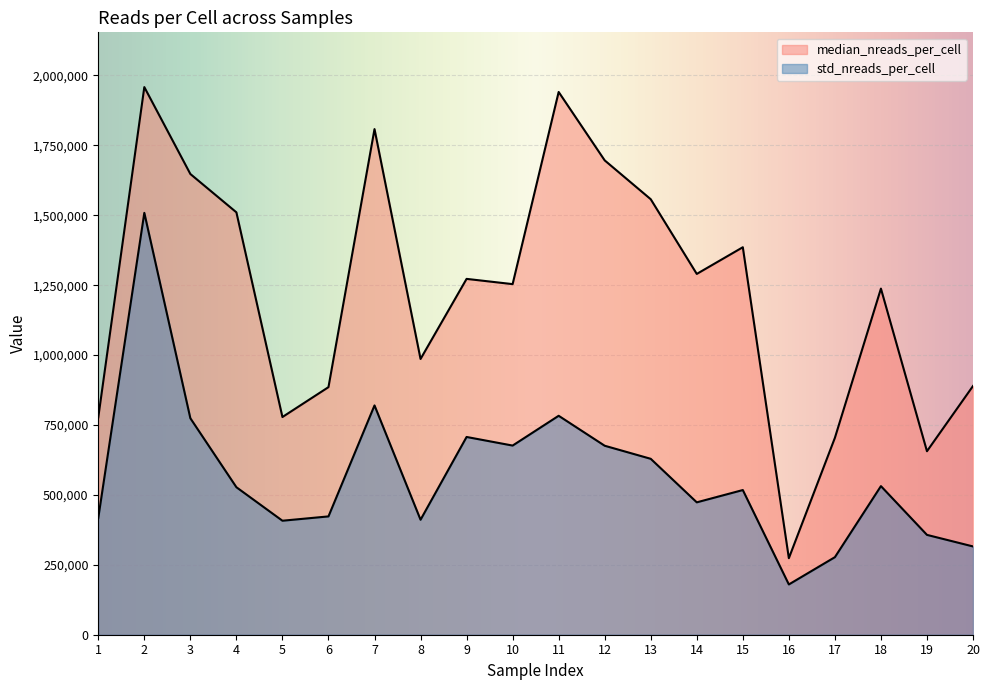

Rank the series by their average value, from lowest to highest.

std_nreads_per_cell, median_nreads_per_cell